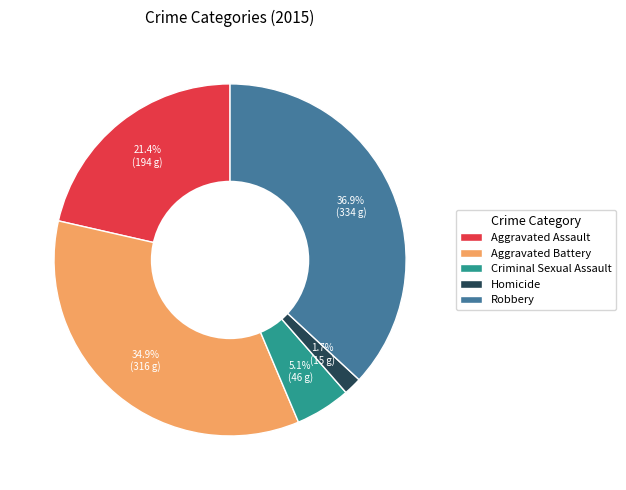

Does Criminal Sexual Assault account for over 50% of the chart?

No